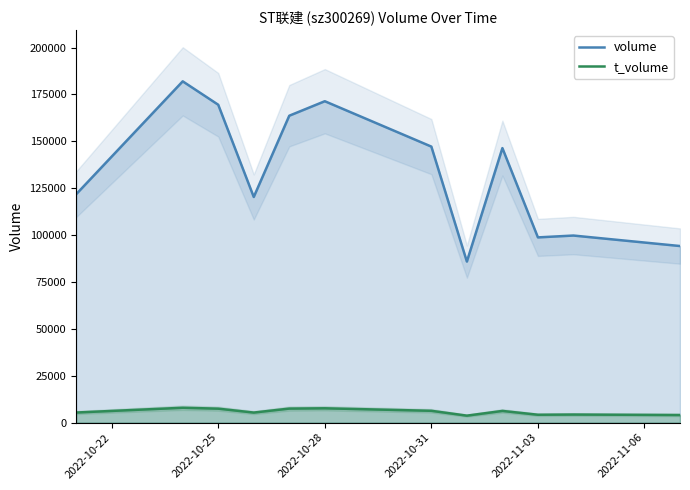

What is the maximum value shown in the chart?

181985